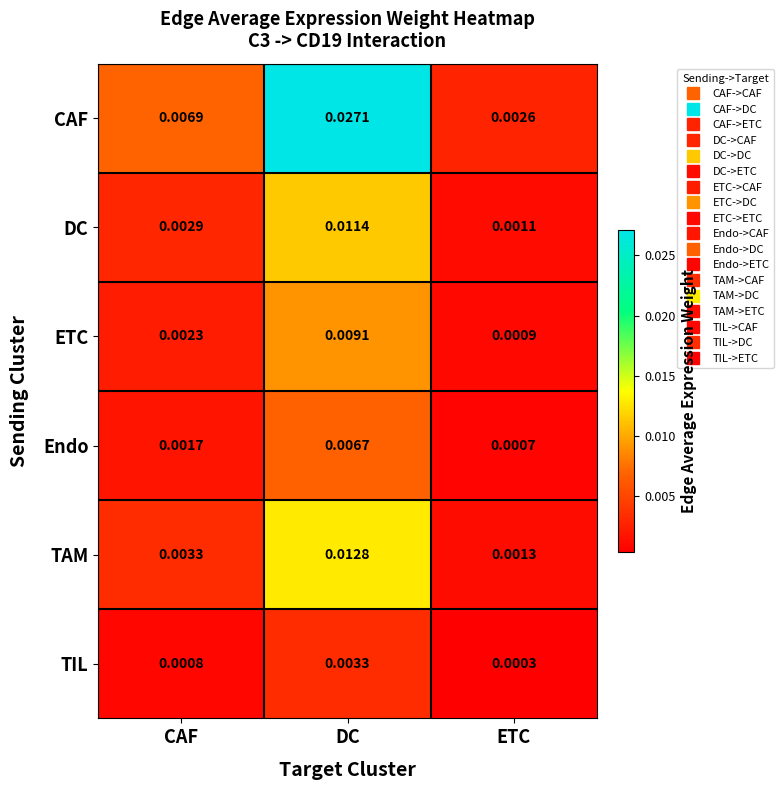

Which series has the largest total across all categories?

CAF